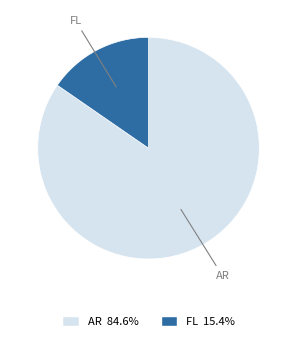

Is there any slice that represents more than half of the pie?

Yes